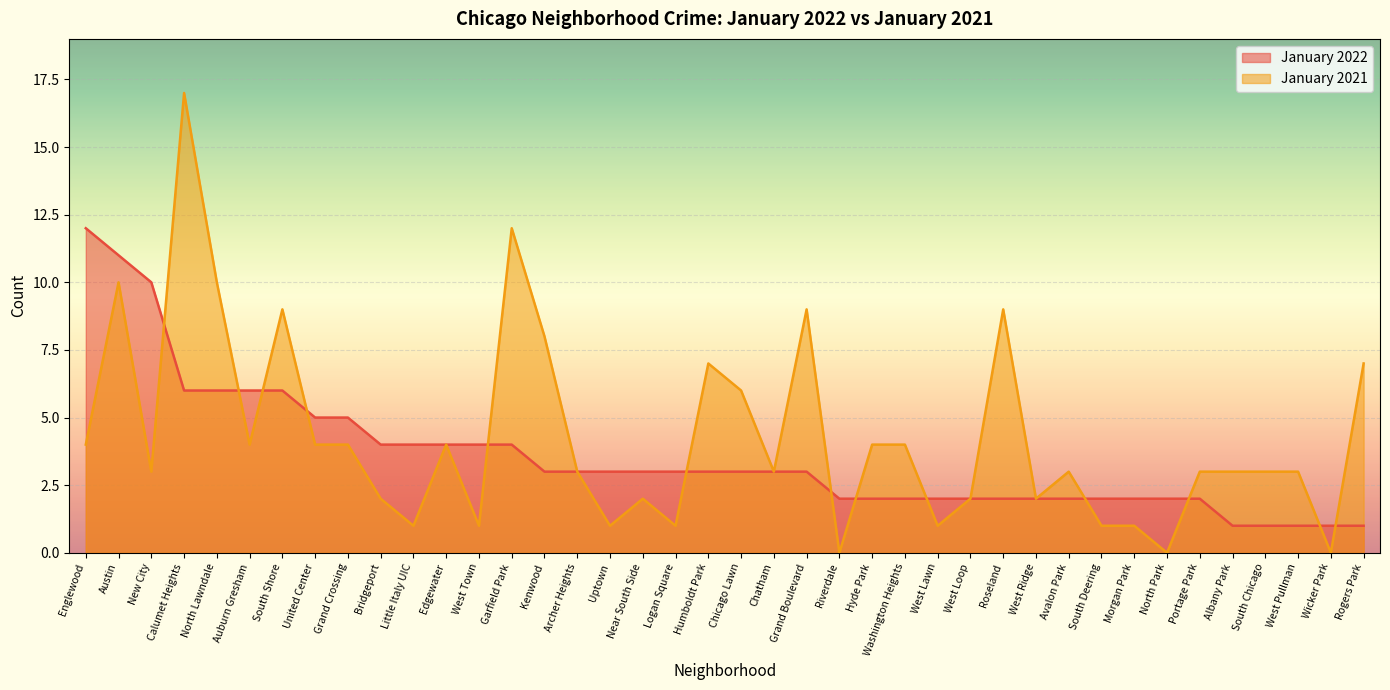

Which label corresponds to the smallest value in the chart?

Riverdale